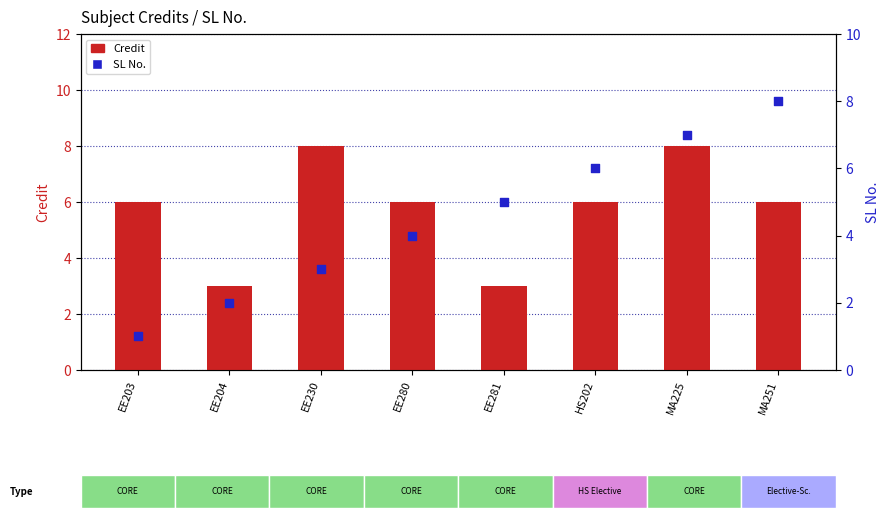

Which series has the widest spread of Y values?

SL No.